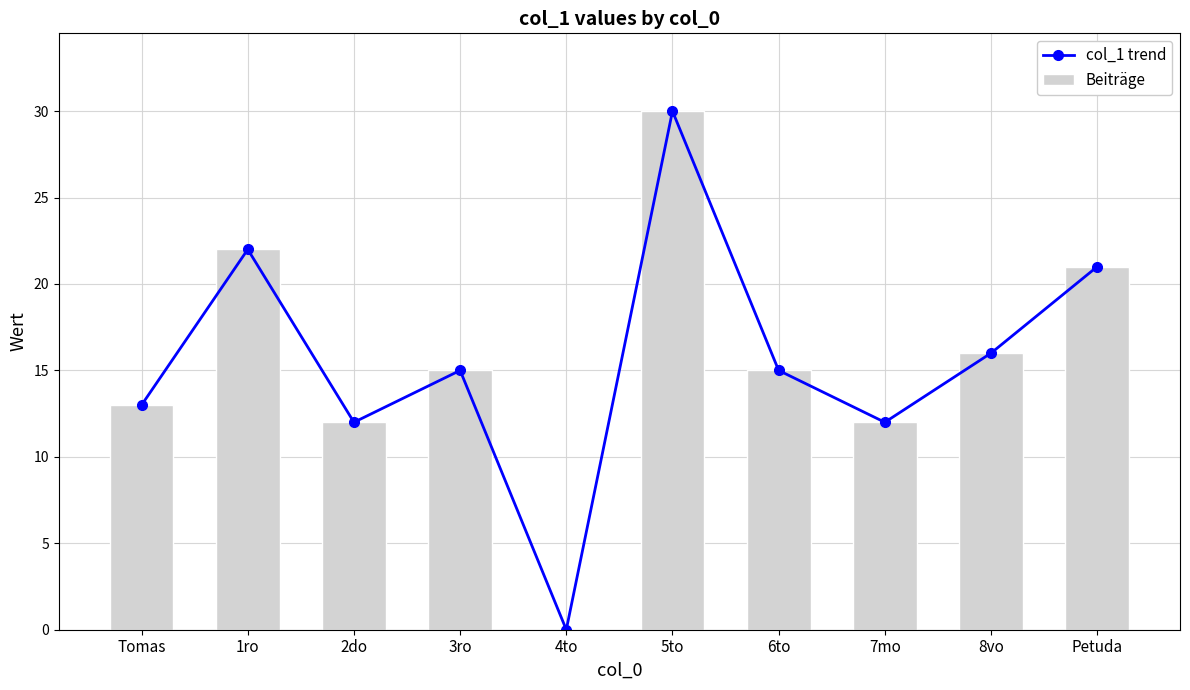

What is the sum of the Beiträge values at 2do and Tomas?

25